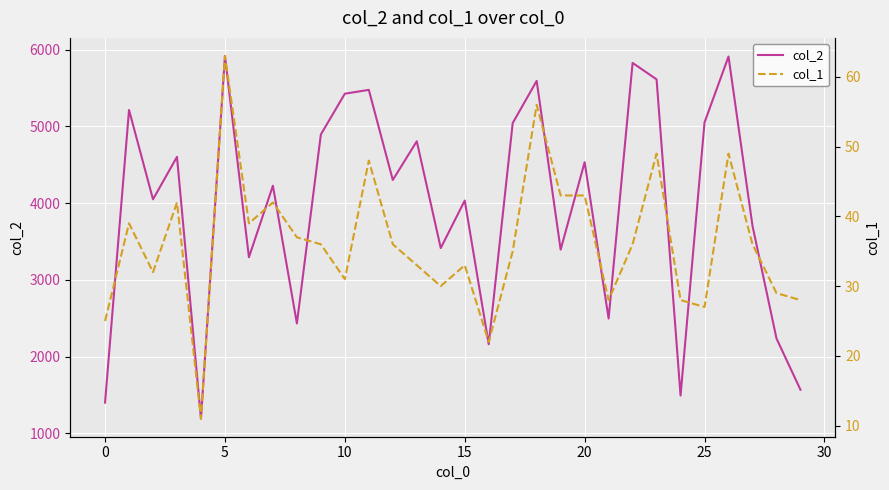

How many interior local peaks does the col_2 series have?

11